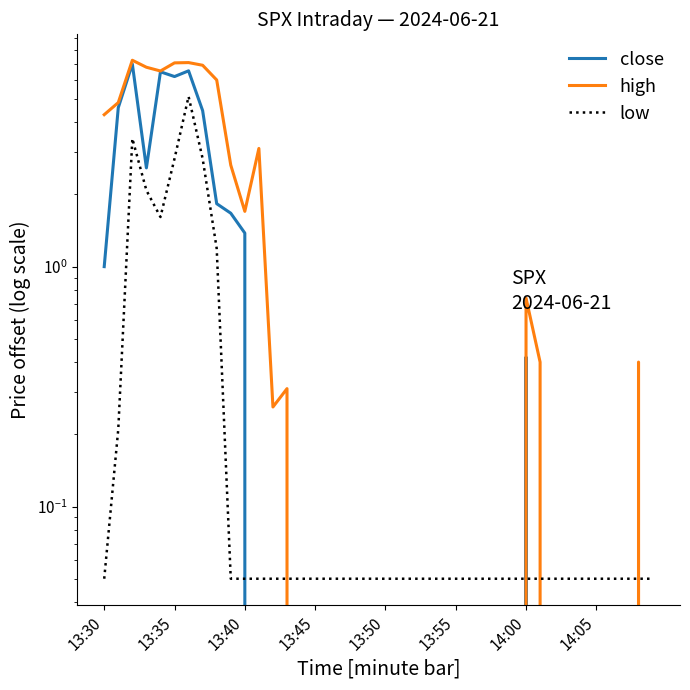

At which category does the chart reach its minimum across all series?

22